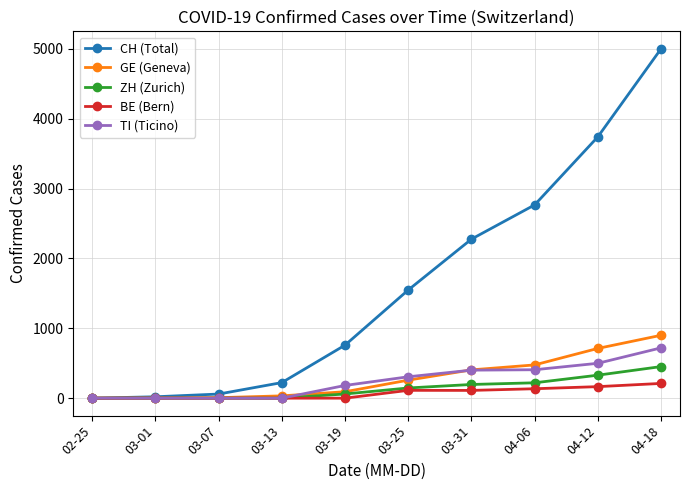

True or false: CH (Total) has more than 1 points higher than both neighbors.

False